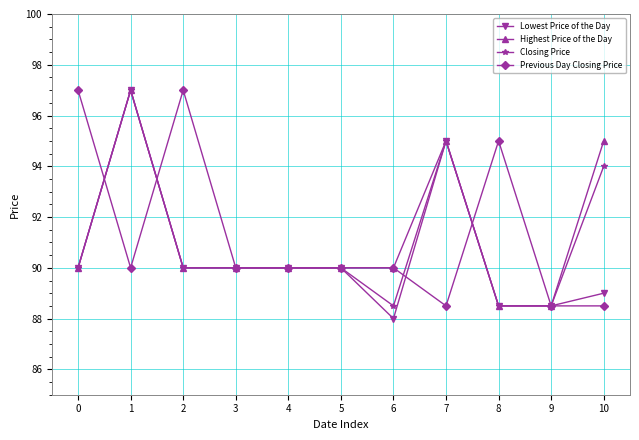

Between 5 and 8, which series saw the biggest shift?

Previous Day Closing Price